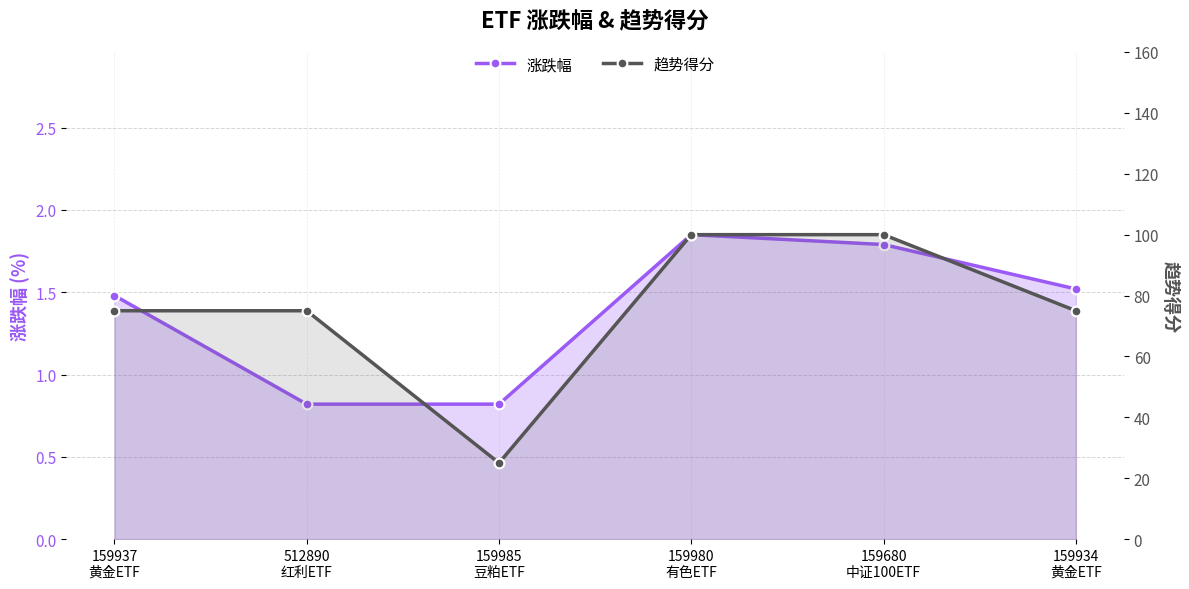

True or false: 趋势得分 and 涨跌幅 intersect in this chart.

False